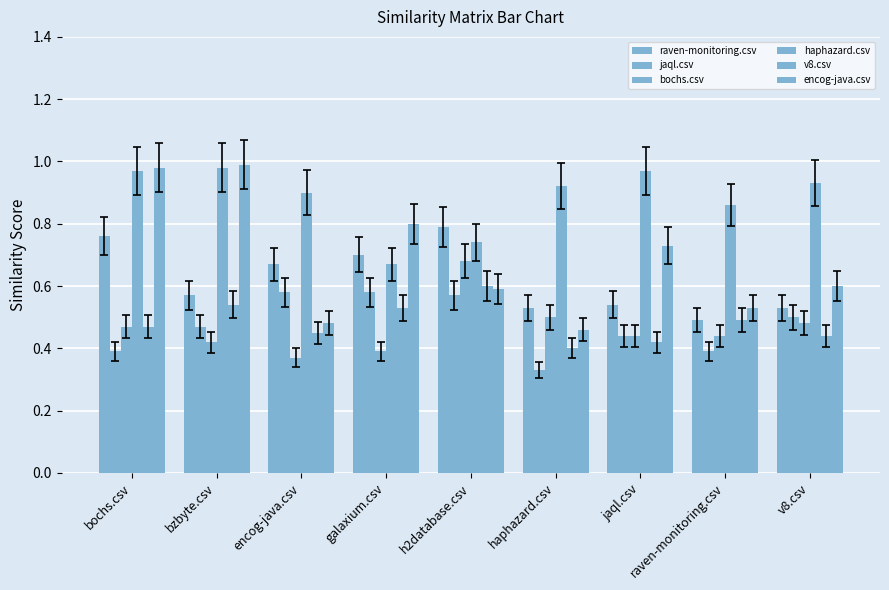

What is the label of the 4th bar from the right?

haphazard.csv